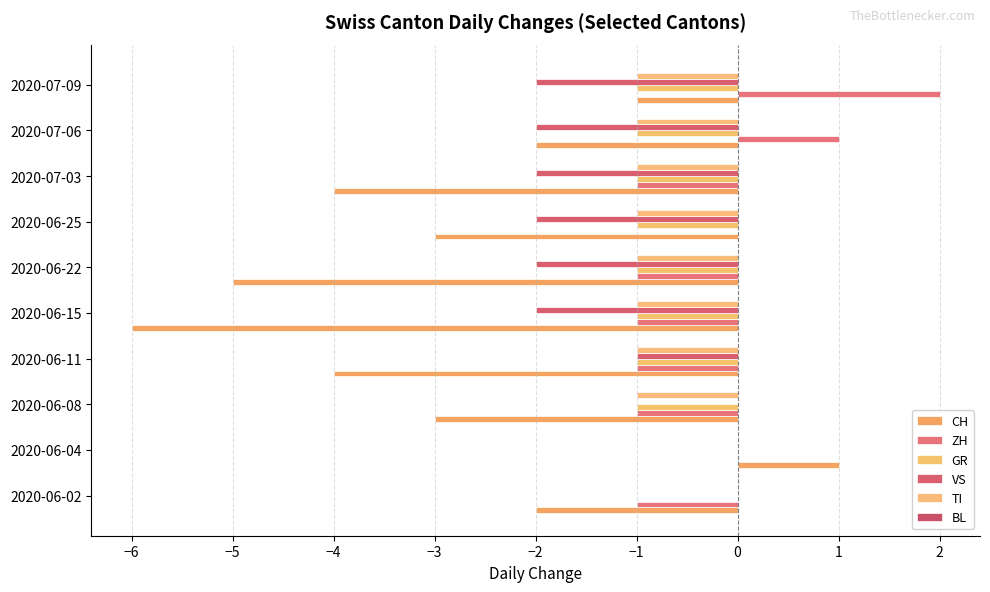

What is the difference between the maximum and minimum values in the TI series?

1.0